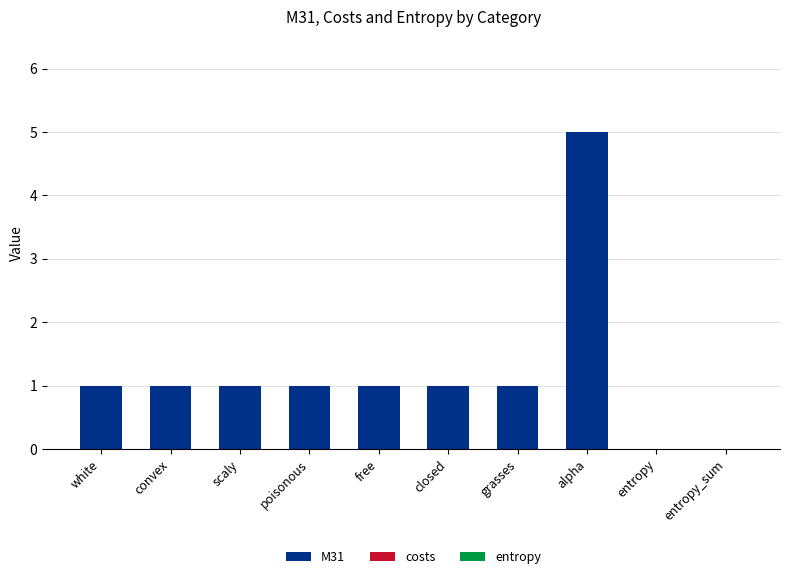

True or false: the data shows 2 at white.

False